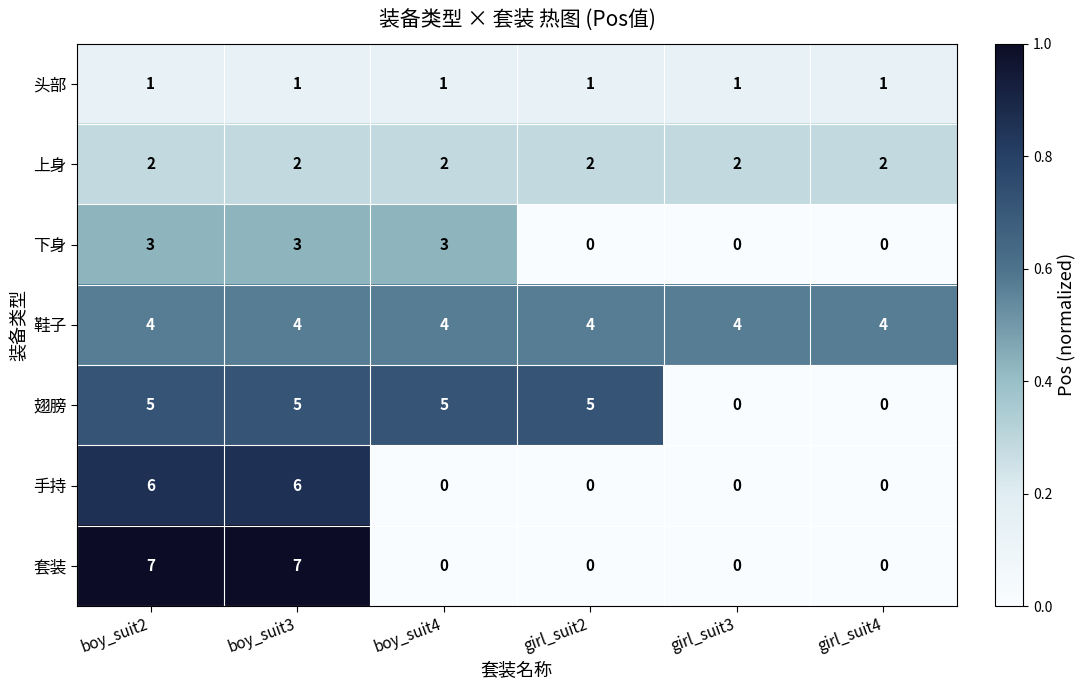

What is the average value of the 鞋子 series?

4